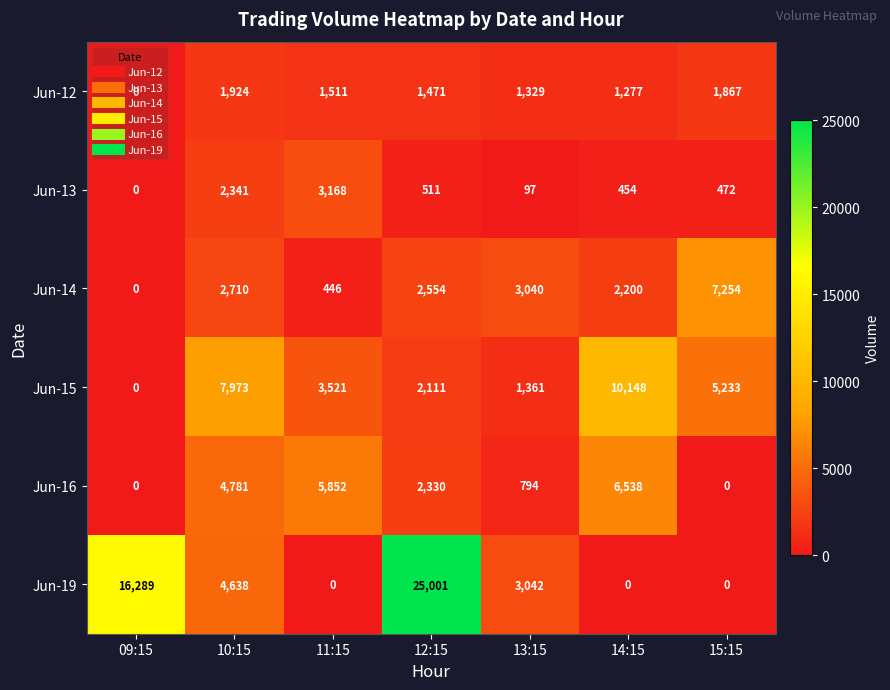

What is the difference between the maximum and minimum values in the Jun-12 series?

1924